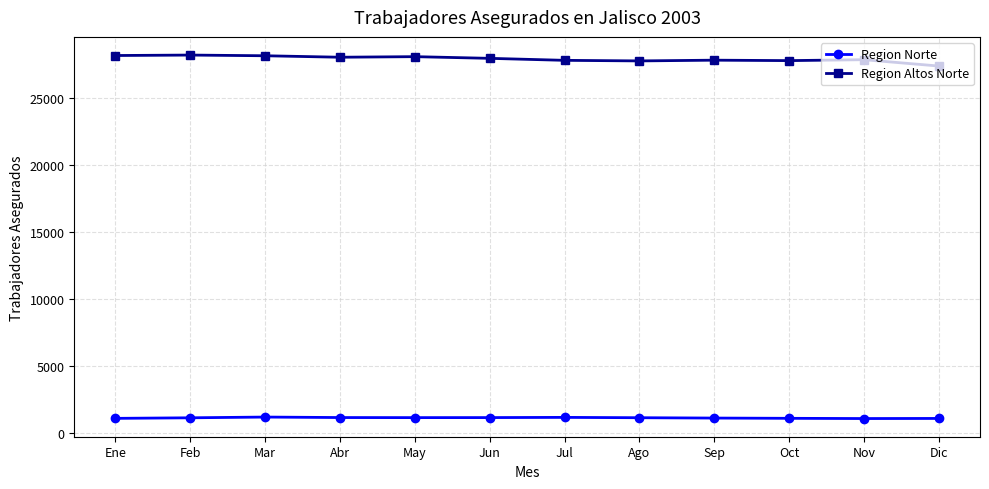

True or false: Region Altos Norte has more than 1 interior local peaks.

True